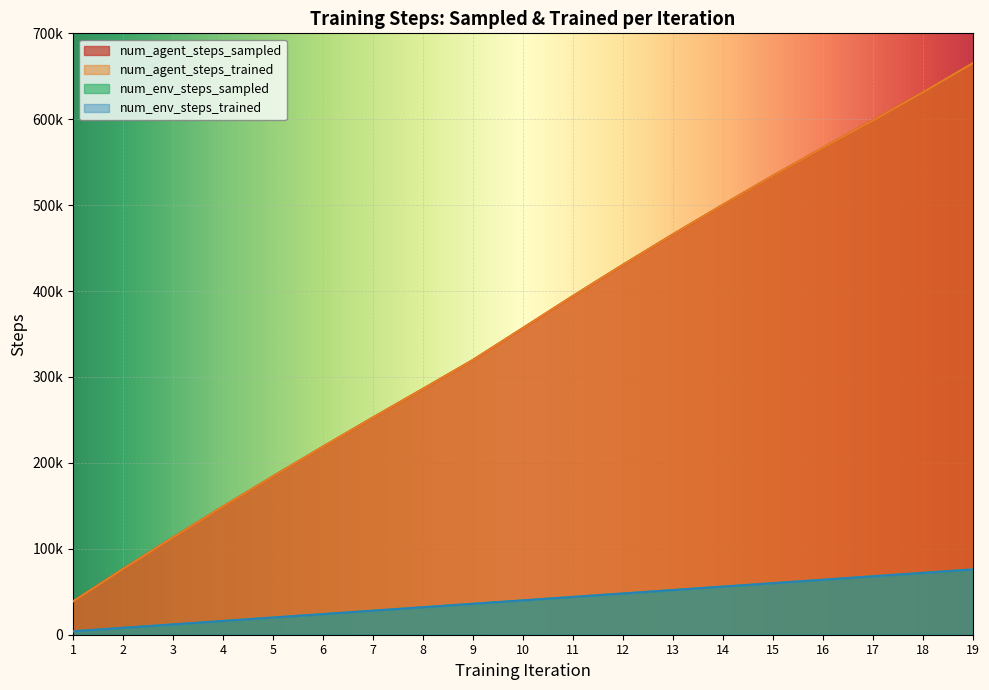

Which series has the largest total across all categories?

num_agent_steps_sampled